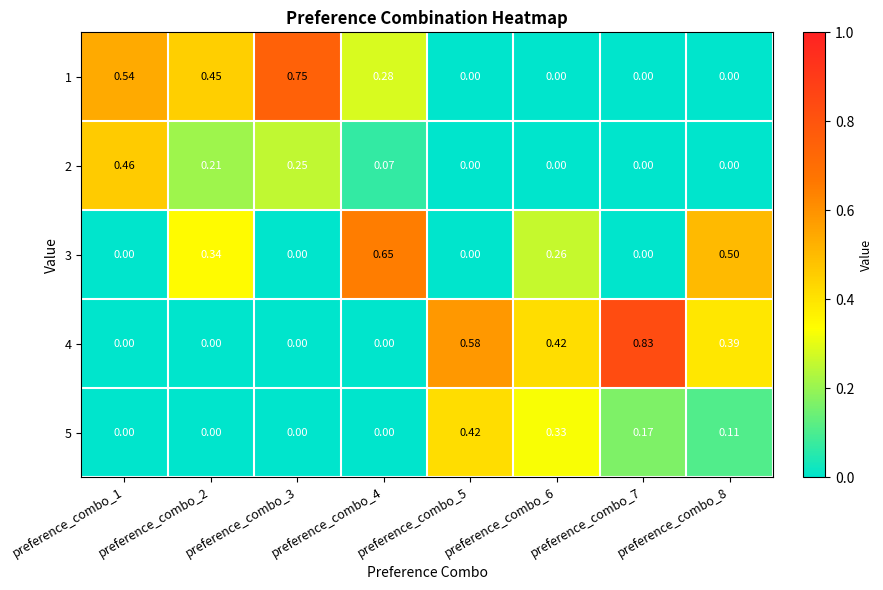

Is the value of 2 at preference_combo_8 greater than the value of 1 at preference_combo_3?

No